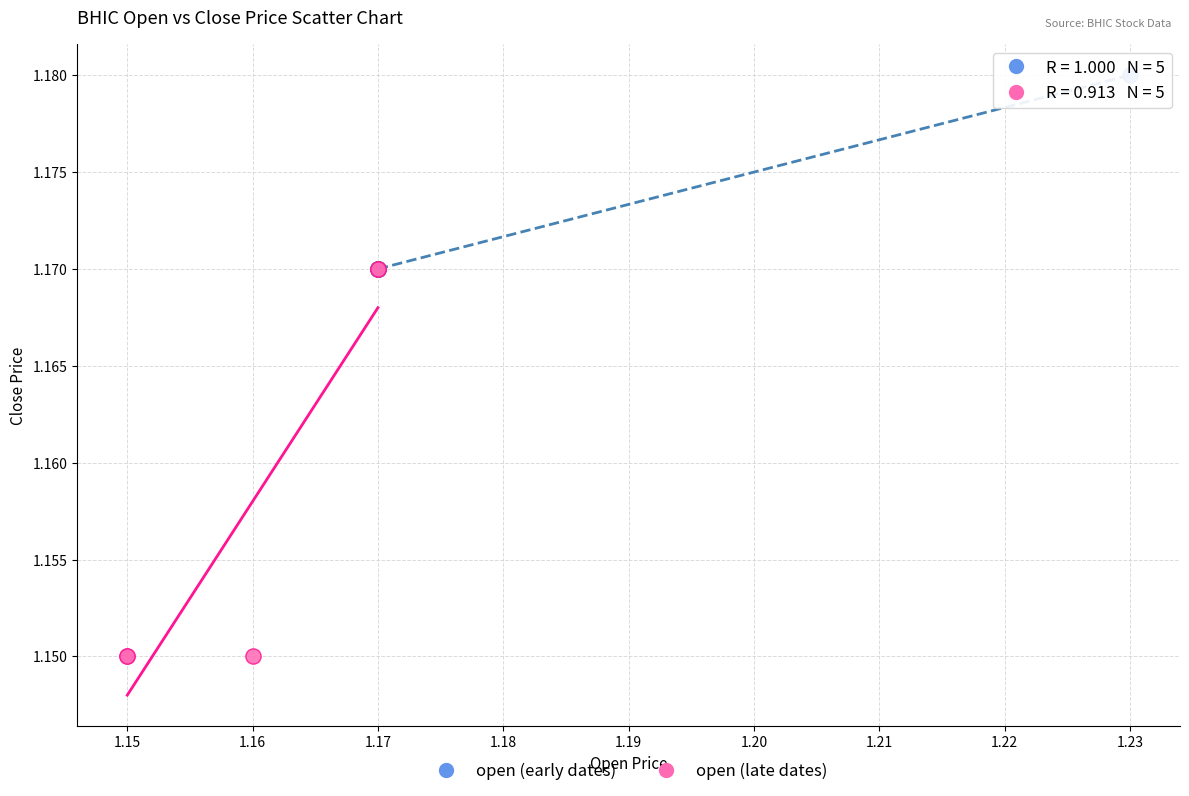

Which series has the widest spread of Y values?

open (late dates)